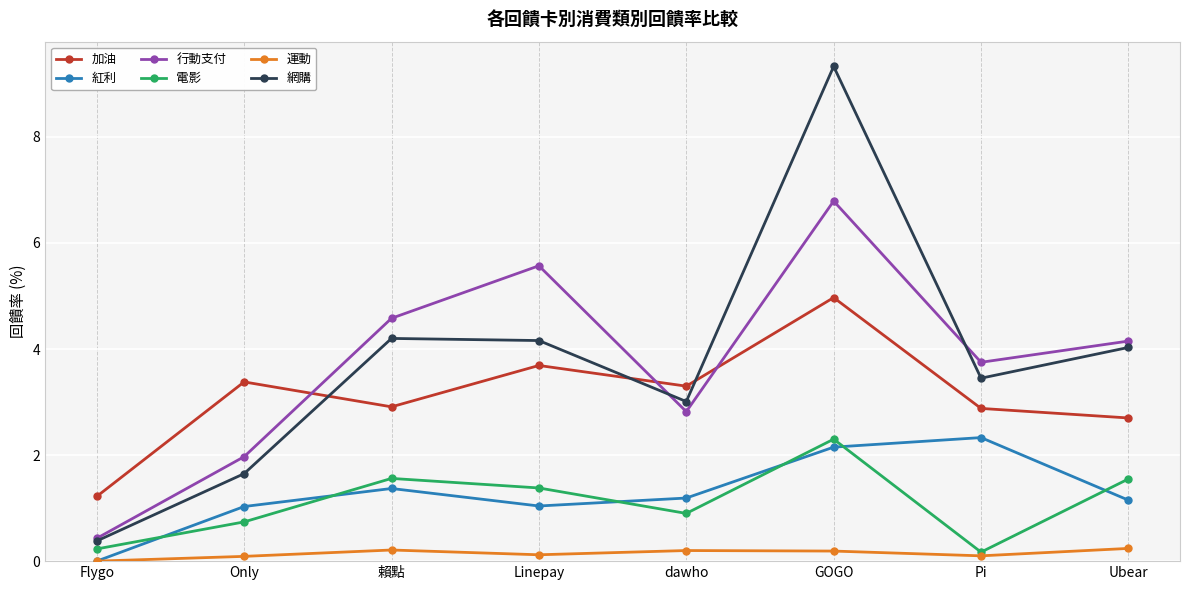

Where is the first local maximum for 行動支付?

Linepay